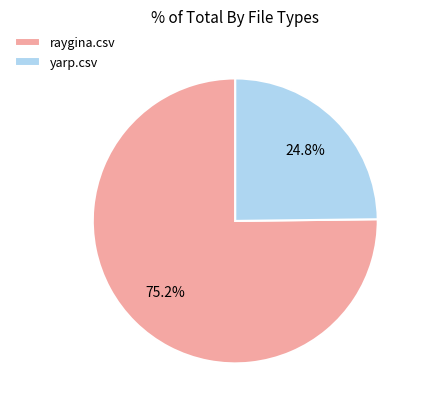

To the nearest percent, what is the difference between the raygina.csv and yarp.csv slice percentages?

50%